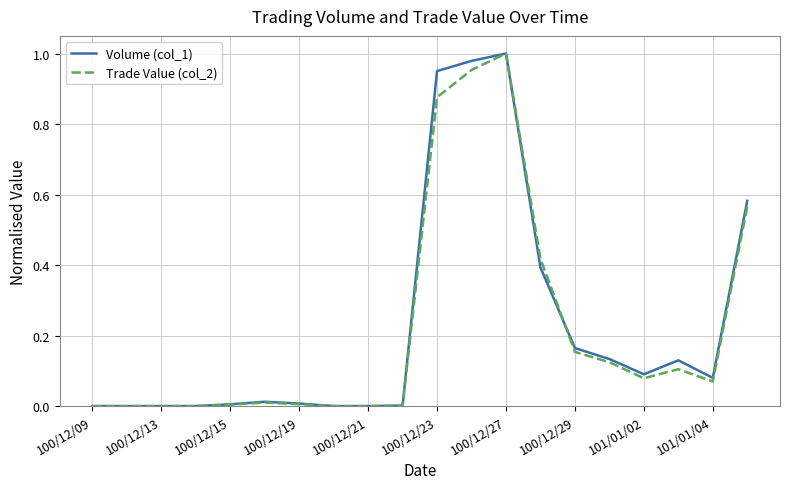

Which series ends up on top after the final intersection of Trade Value (col_2) and Volume (col_1)?

Volume (col_1)